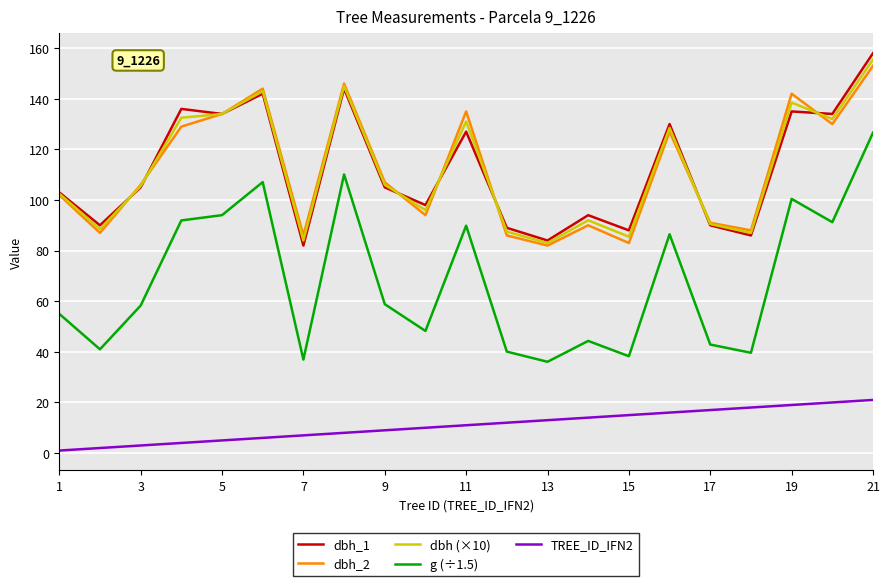

After their last crossing, which series has the higher values: dbh (×10) or dbh_2?

dbh (×10)